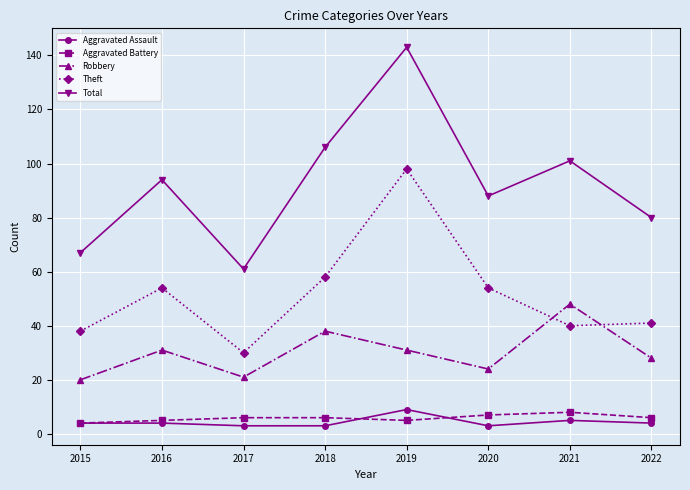

Which series has the widest spread of values?

Total